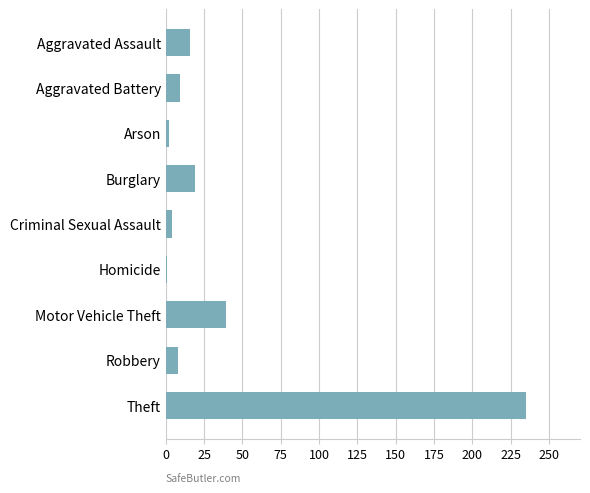

What is the label of the 4th bar from the top?

Burglary